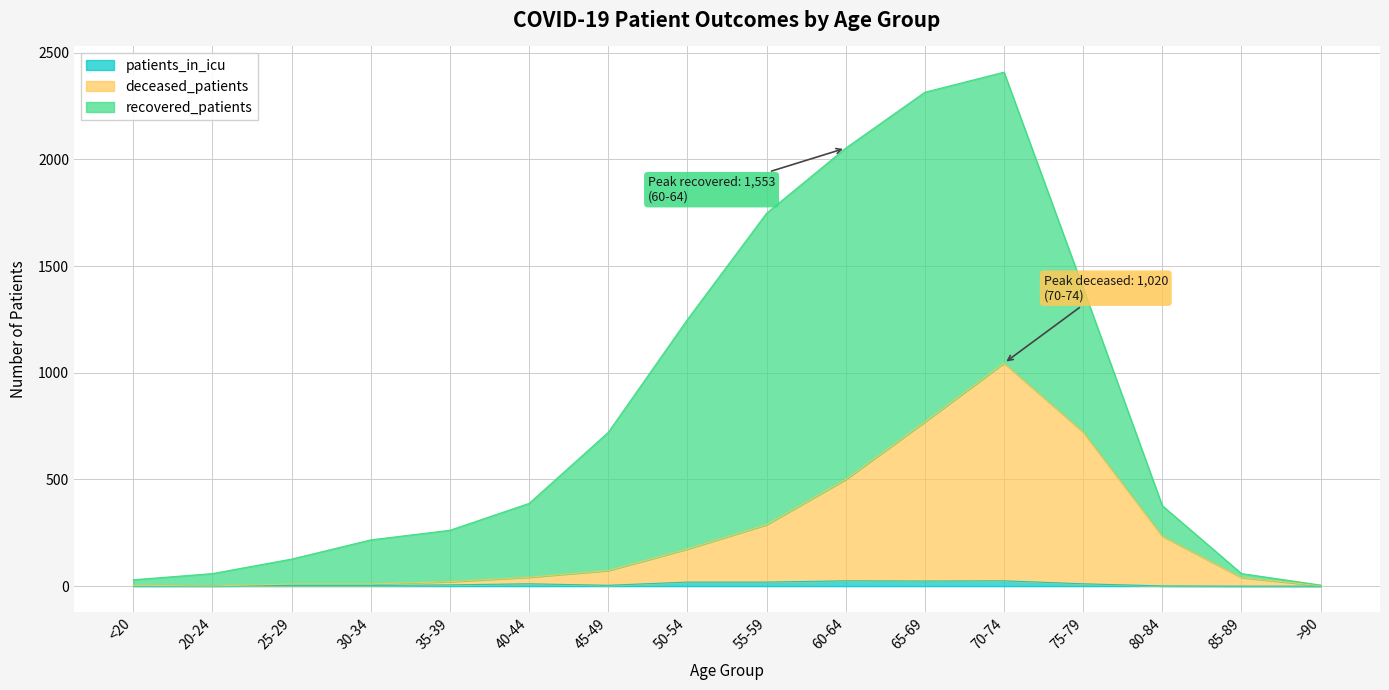

Does the chart display data point markers on the line(s)?

No